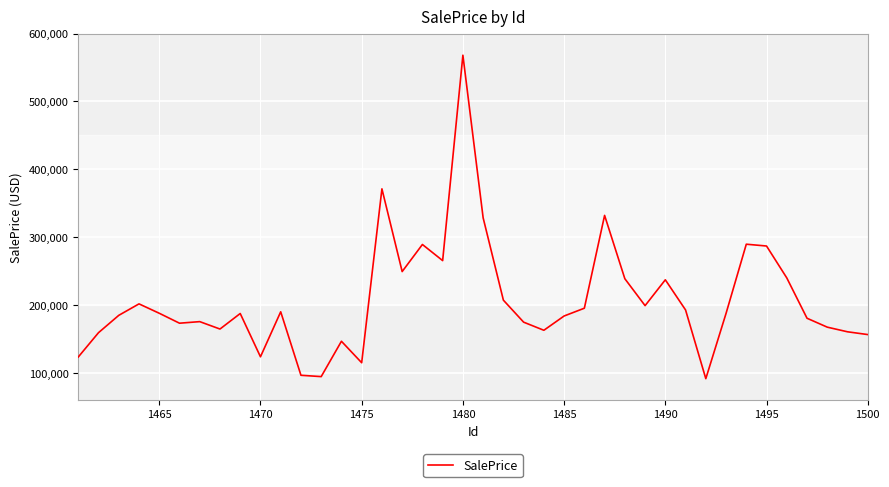

What is the smallest value displayed?

91567.5